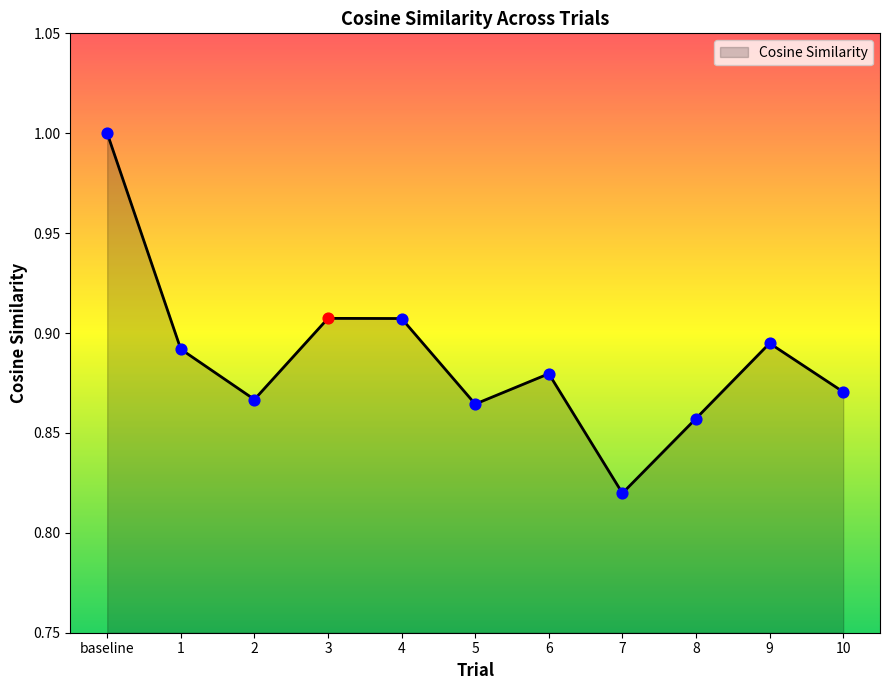

Which has a higher value, 5 or 1?

1